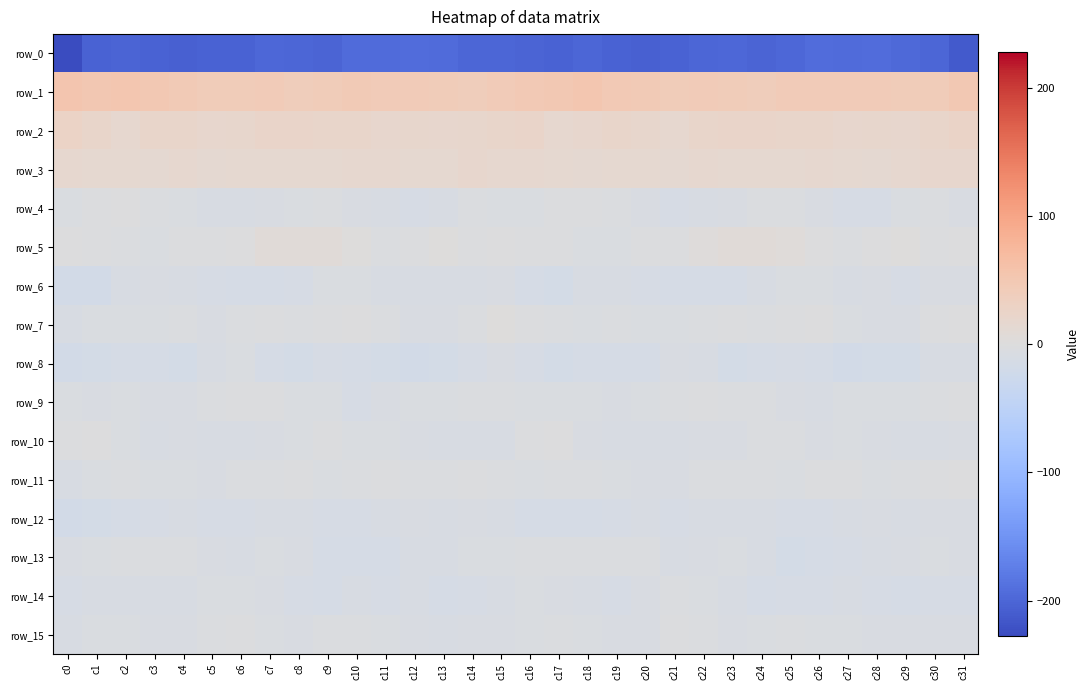

How many series are shown in this chart?

16